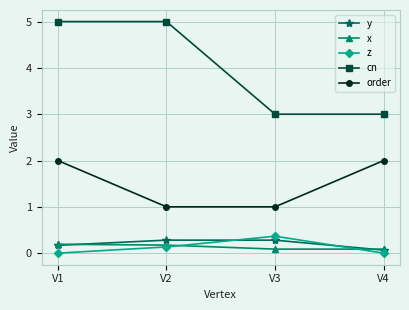

What is the value of the cn point at the 4th from the left?

3.0